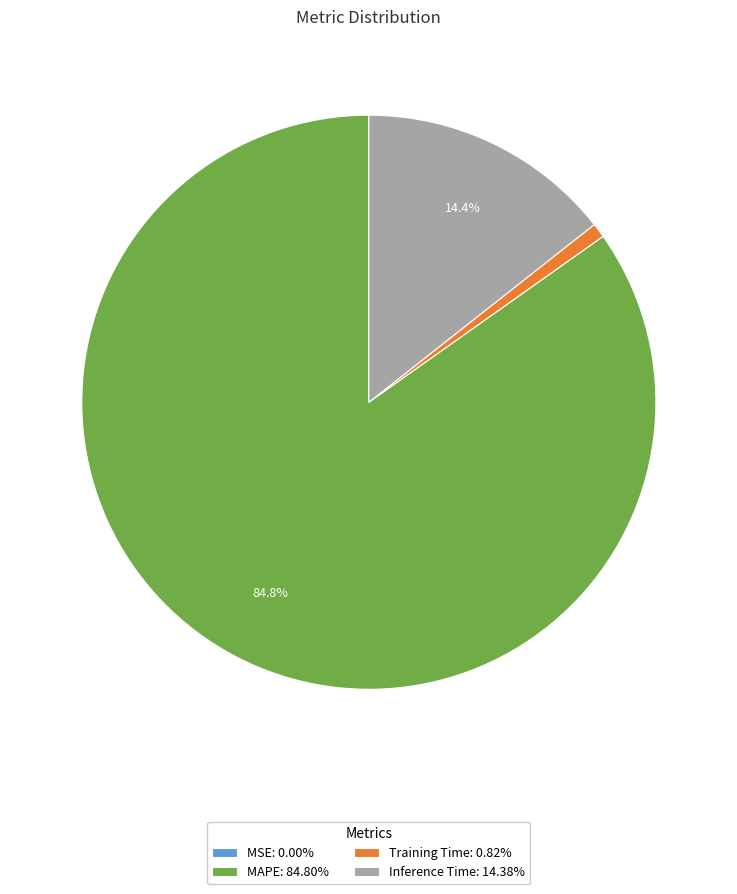

Is it true that Inference Time is 14% of the pie?

True